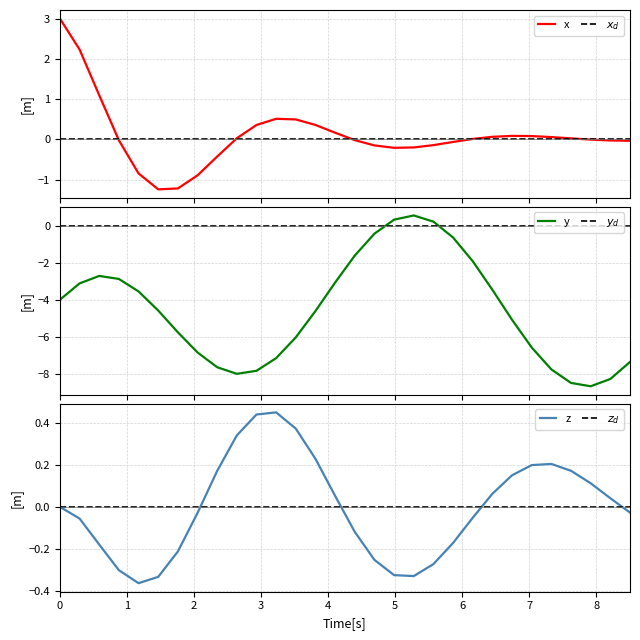

How many data points does each series have?

30